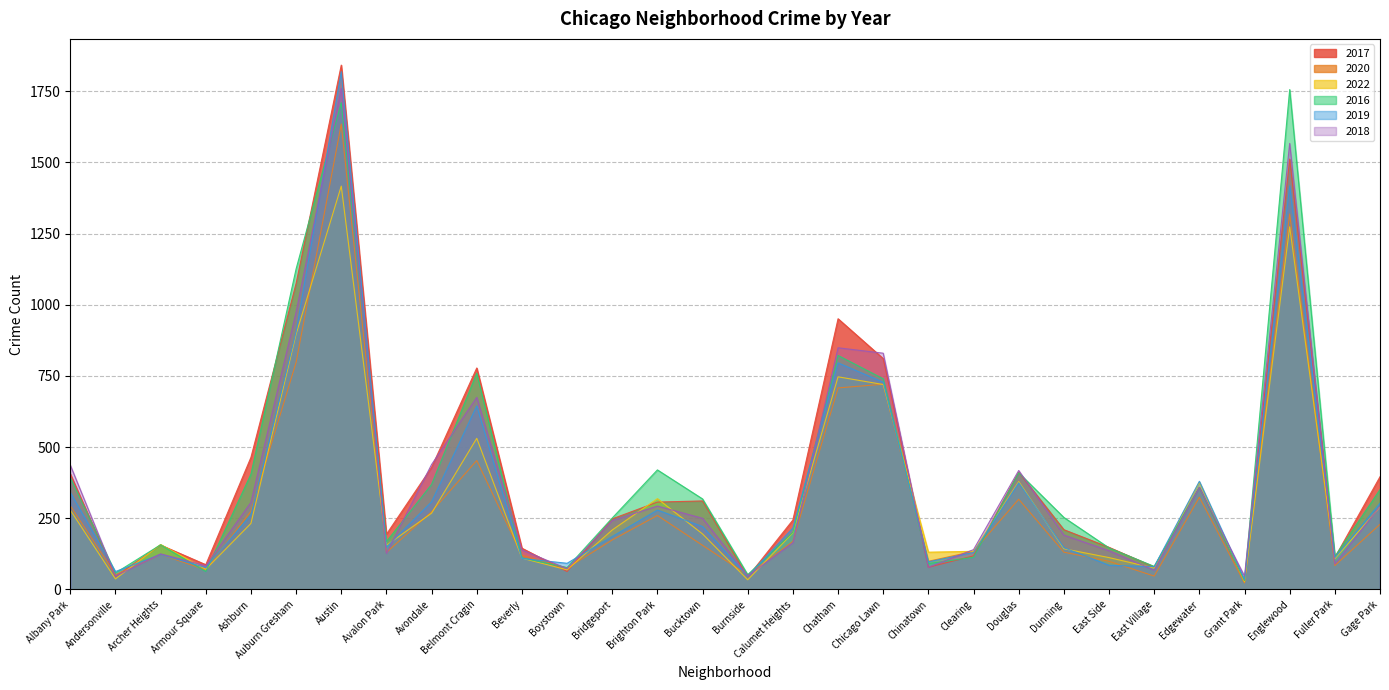

How many interior local valleys does the 2016 series have?

9